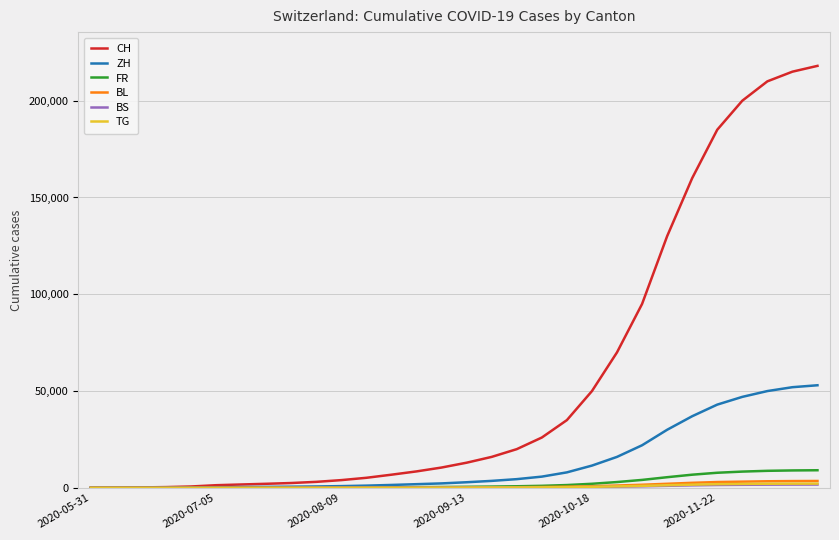

Which series has the widest spread of values?

CH